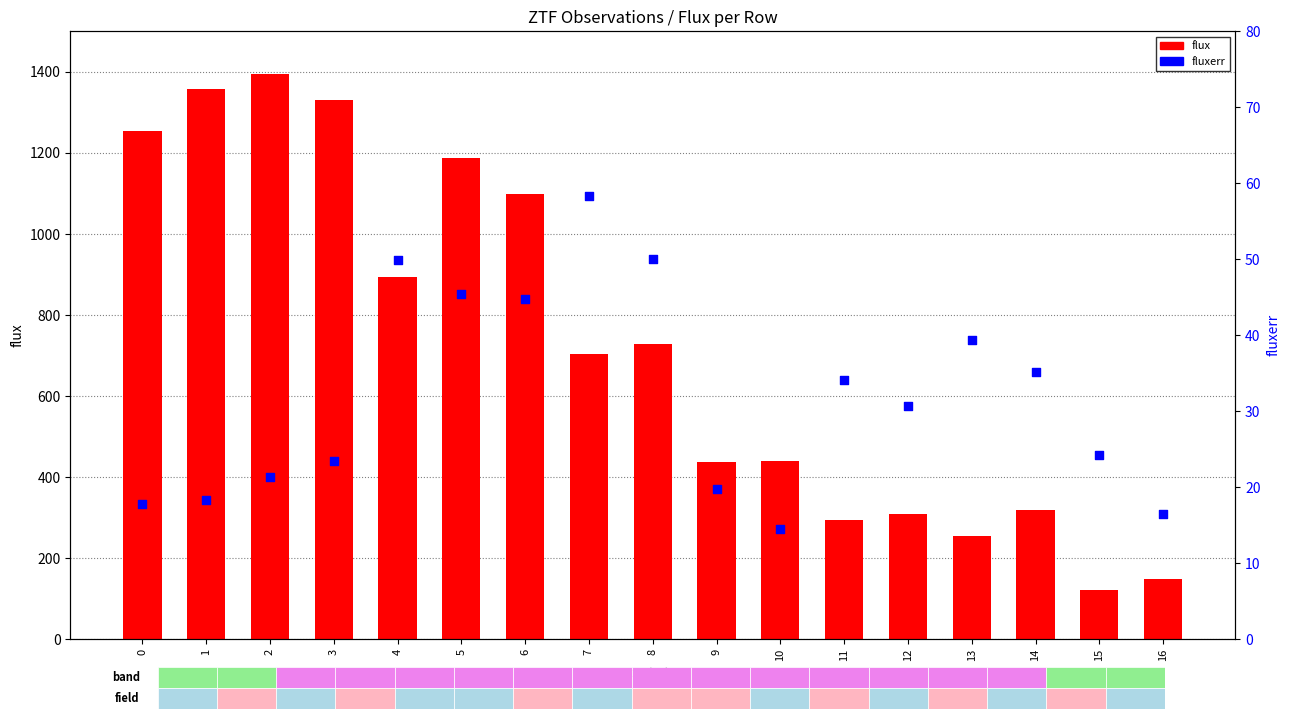

What is the total value across all series at 2?

1417.2